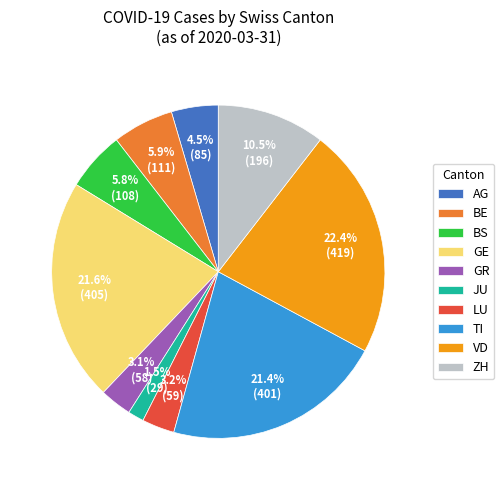

What is the largest slice in the pie chart?

VD